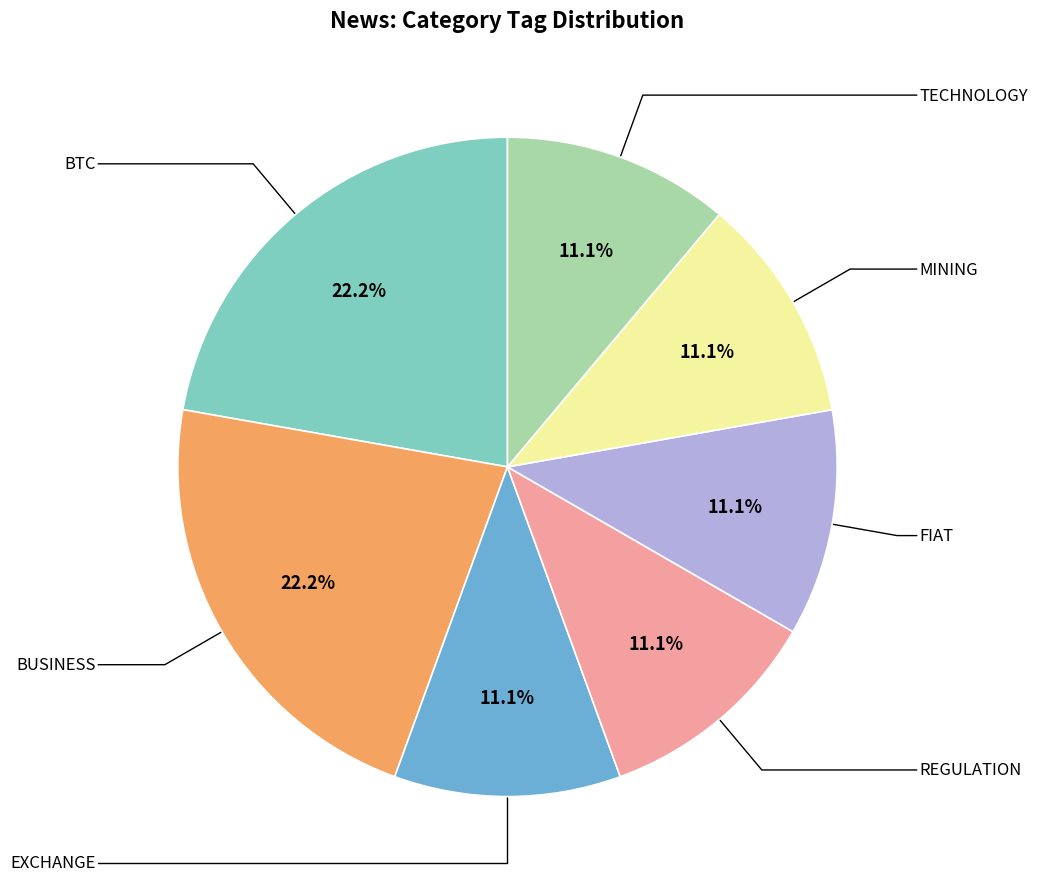

Is there a majority slice in this chart?

No